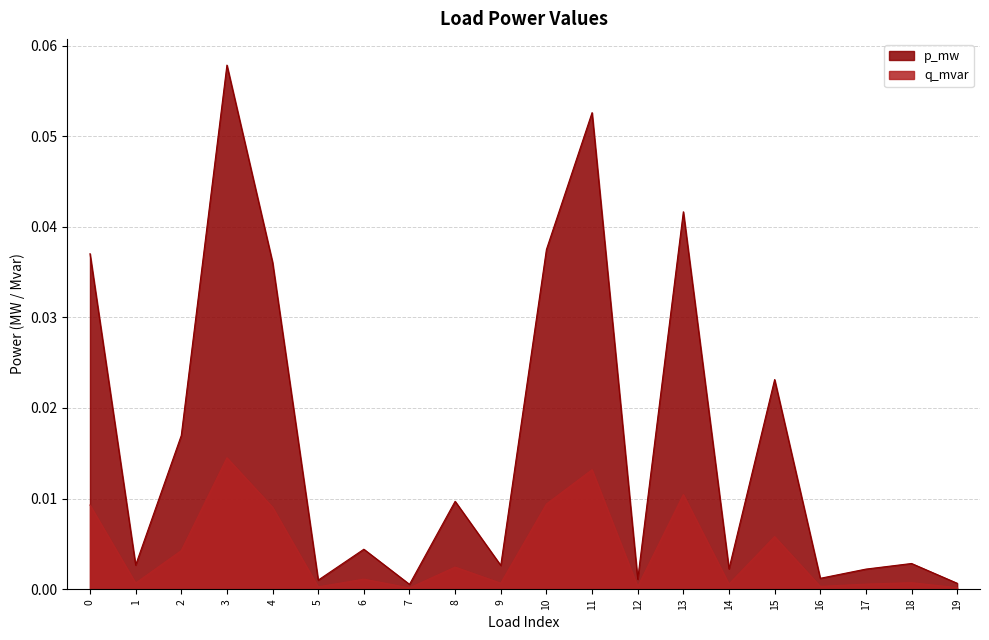

True or false: q_mvar and p_mw intersect in this chart.

False